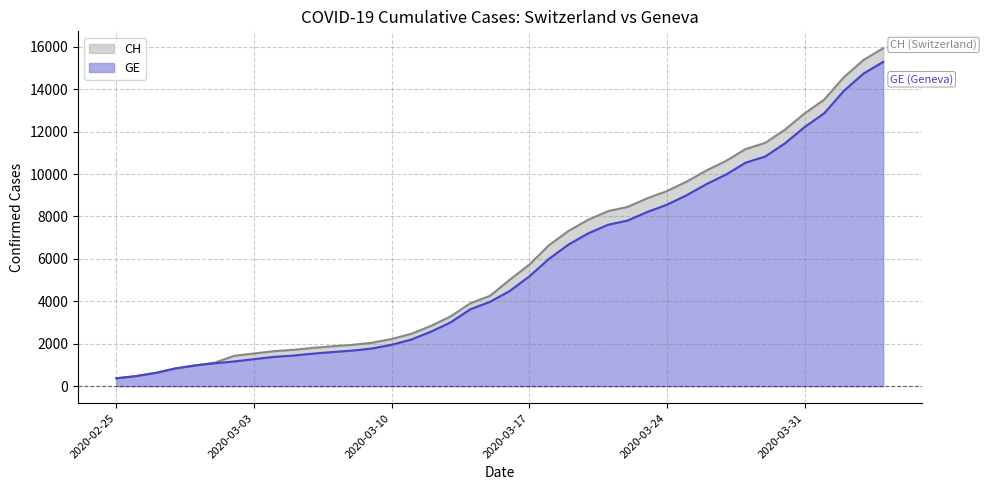

What is the minimum value shown in the chart?

375